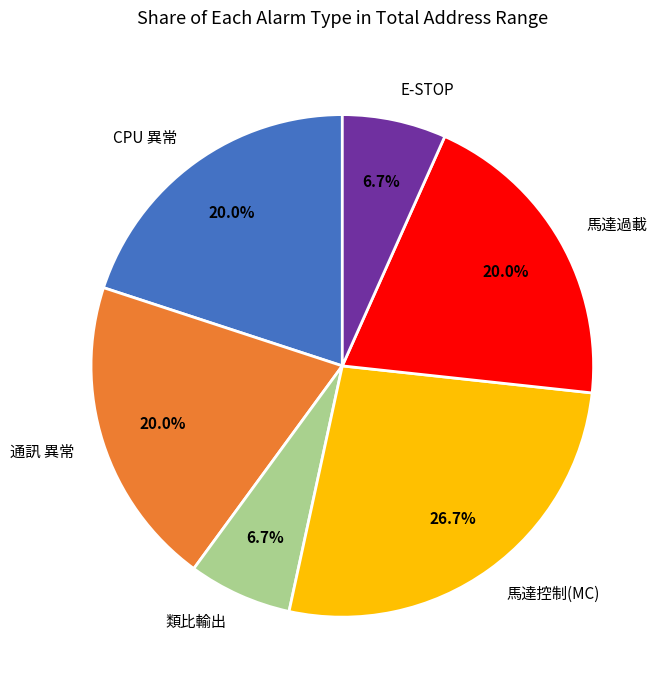

Count the number of slices in the pie.

6